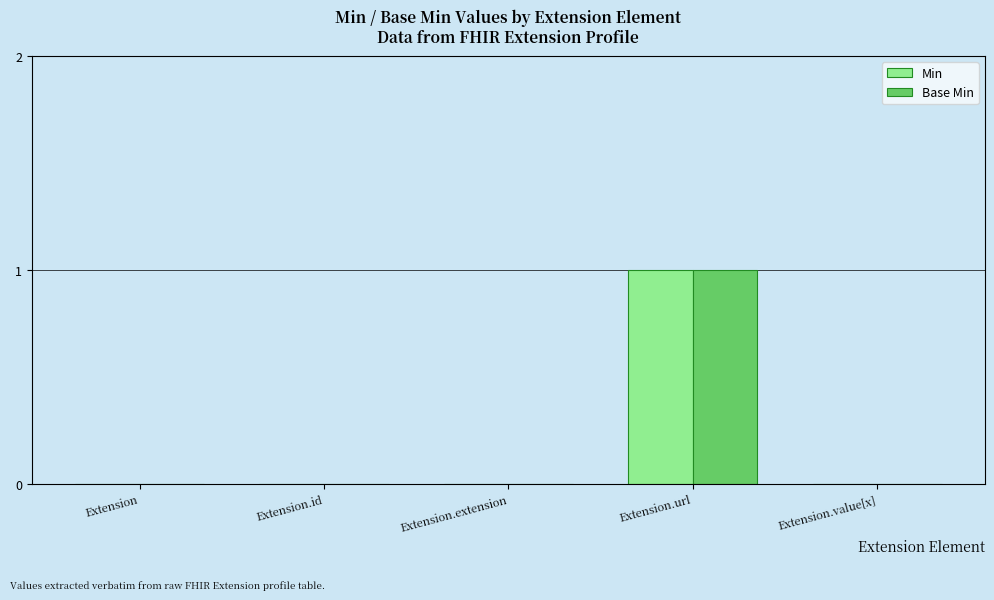

What are all the series names shown in the legend?

Min, Base Min